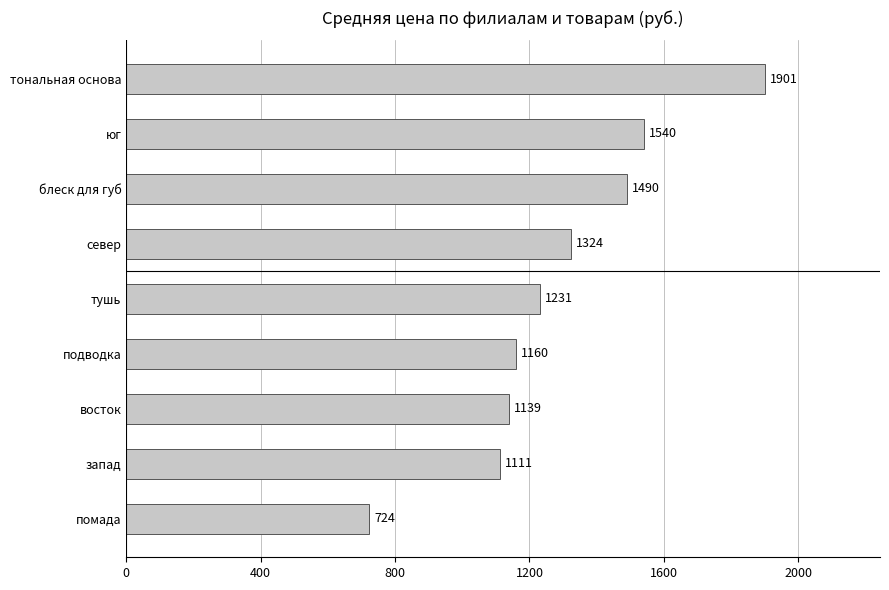

List the labels in order of value, smallest first.

помада, запад, восток, подводка, тушь, север, блеск для губ, юг, тональная основа